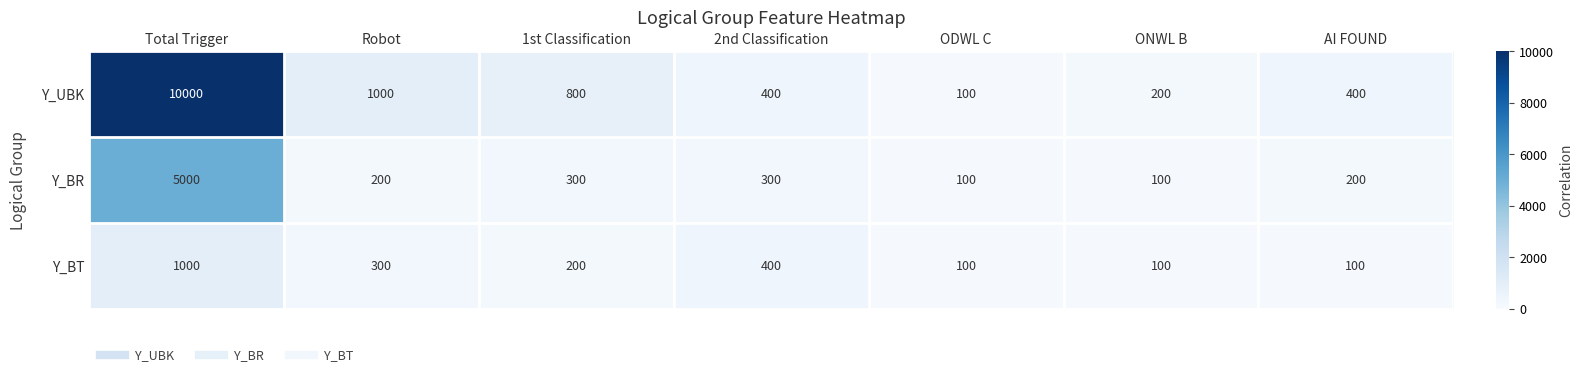

Which series has the largest range (max minus min)?

Y_UBK